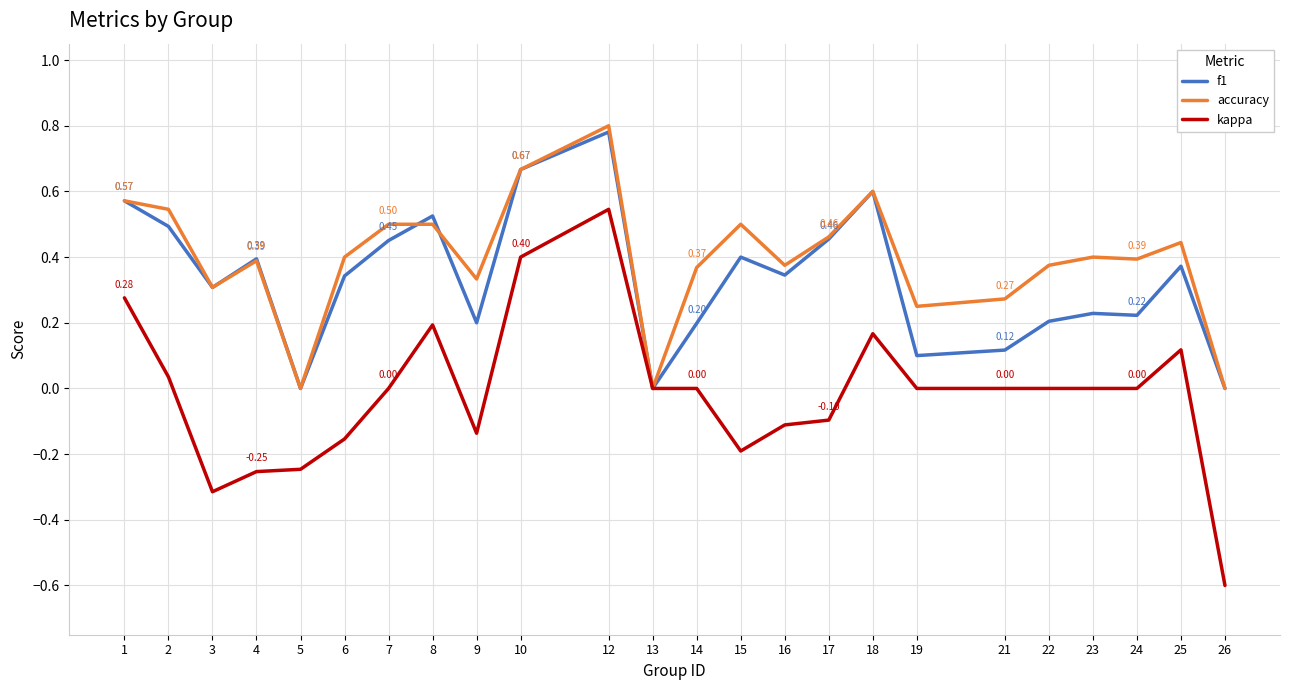

Which series changed the most between 8 and 13?

f1